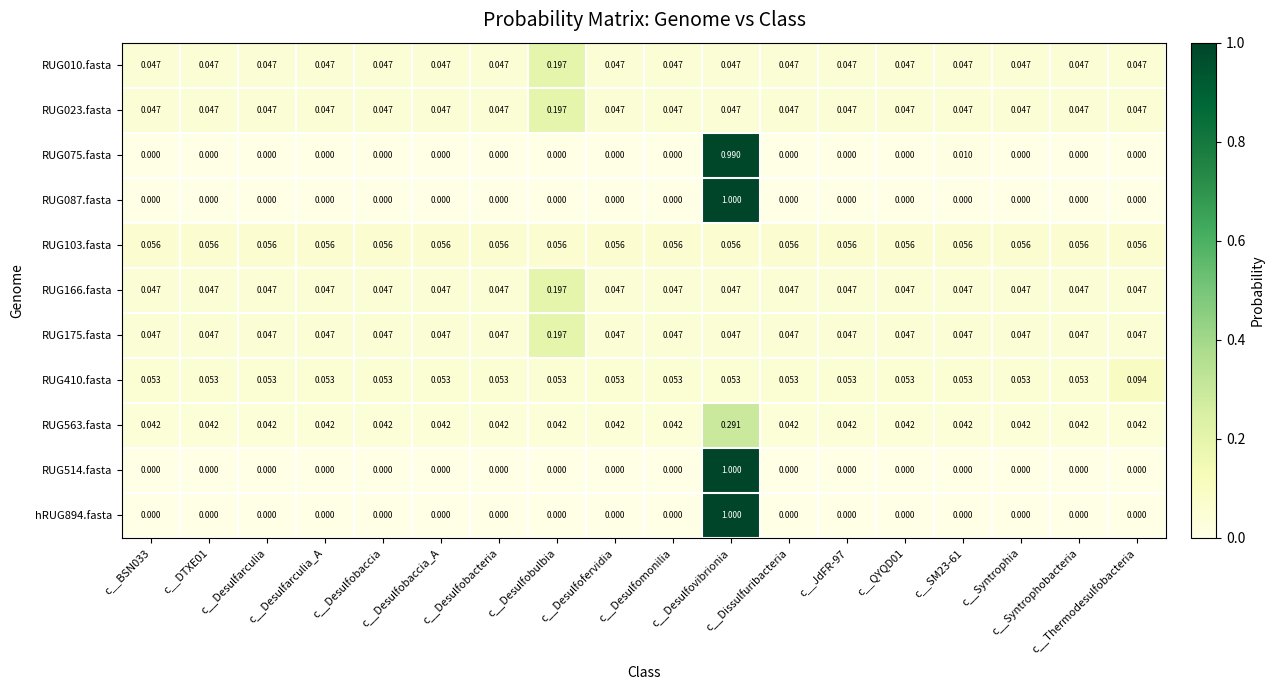

Count the number of categories in the chart.

18